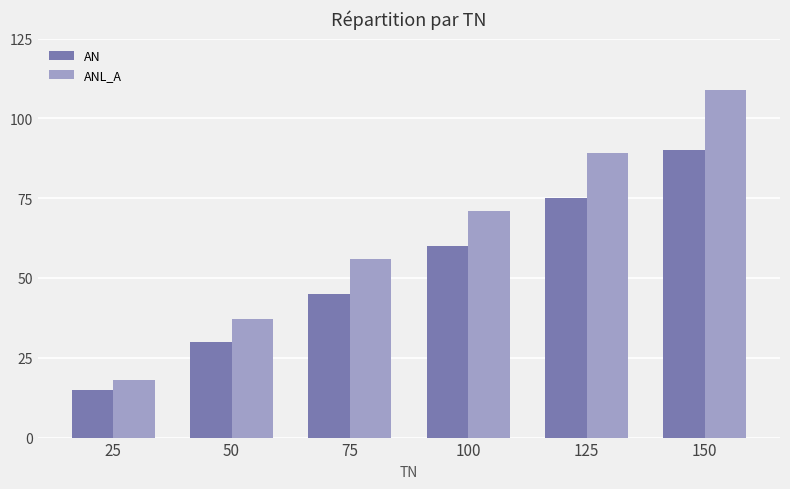

Which series changed the most between 75 and 125?

ANL_A